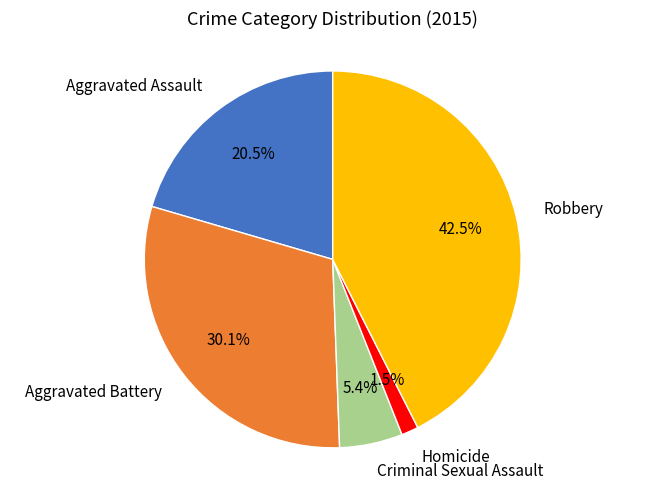

Does any single category account for the majority?

No